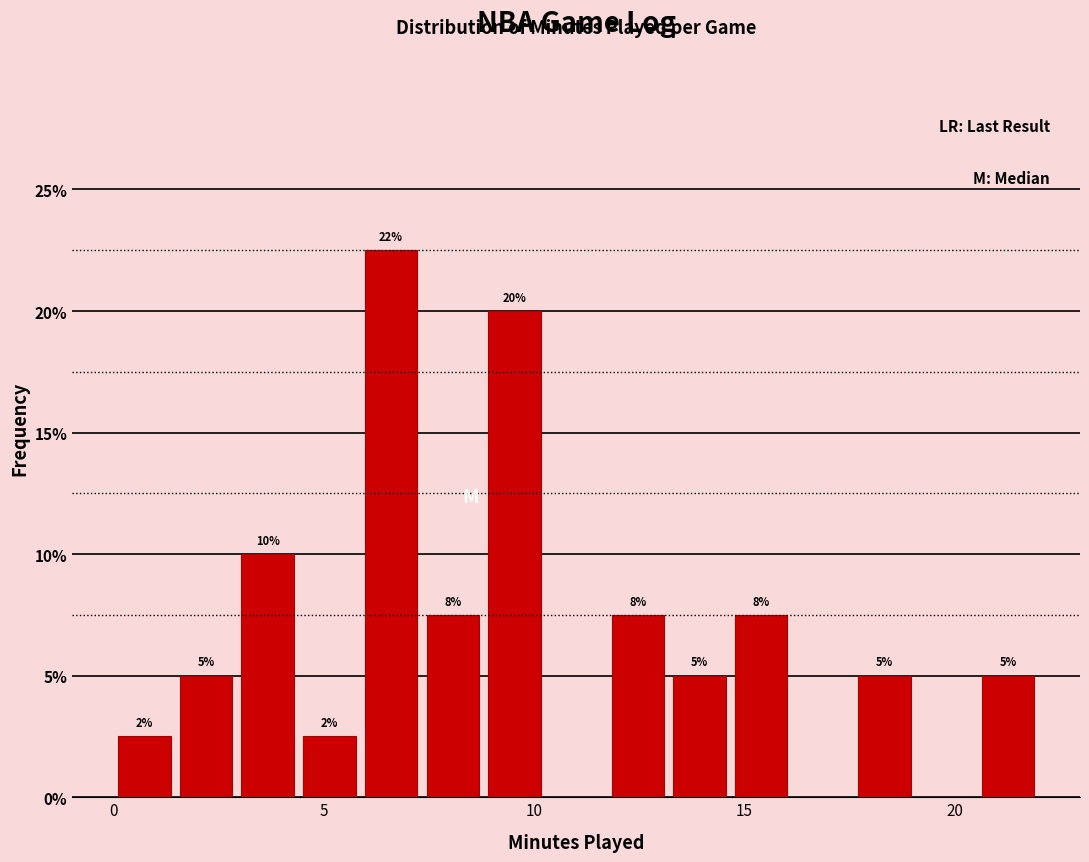

Around what value on the x-axis is the tallest bar? Give the approximate position of its centre, as read against the axis.

6.5